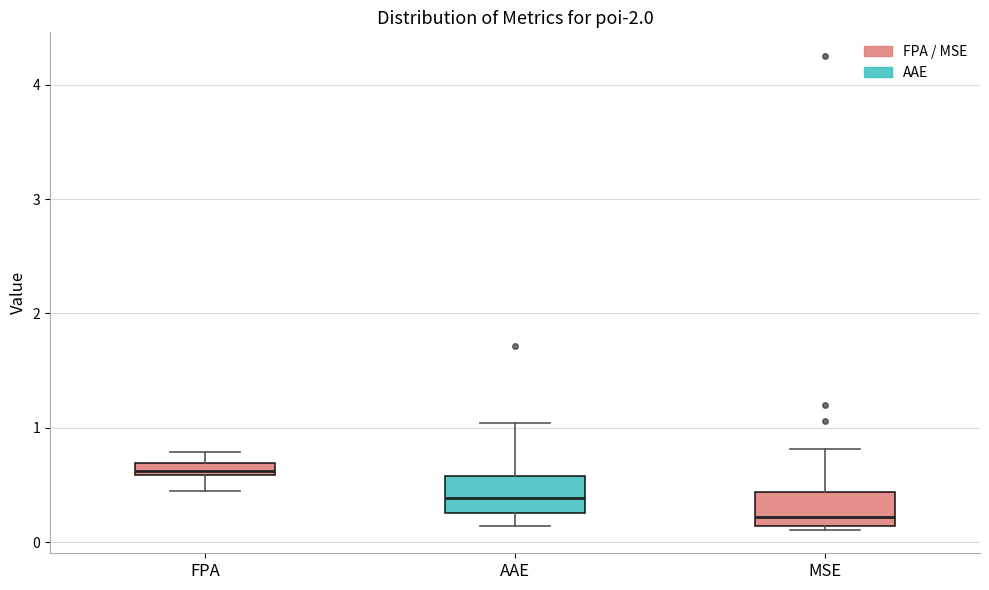

Where is the upper edge of the box for FPA on the y-axis? The values are not printed on the chart, so give them approximately, as read against the axis.

0.7